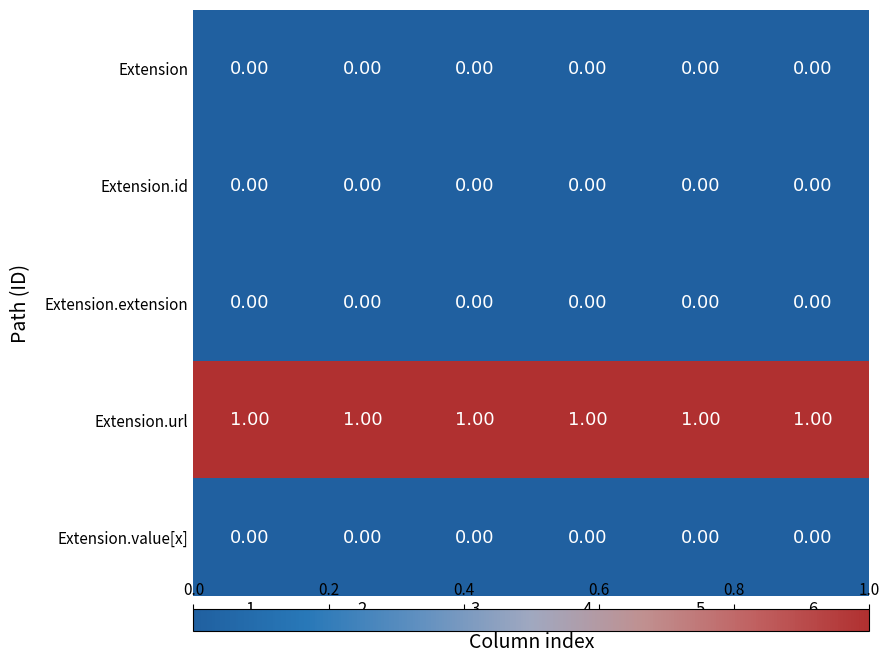

Which series has the largest total across all categories?

Extension.url